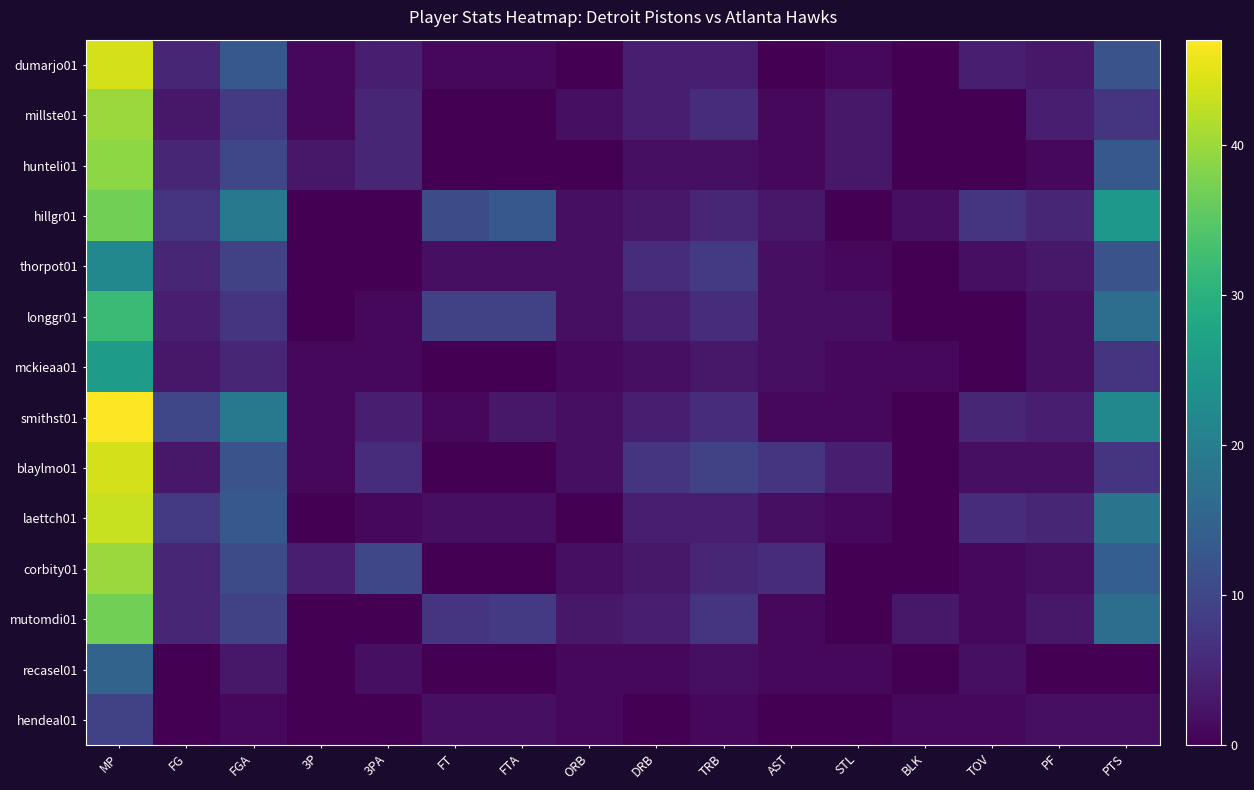

Which series has the largest range (max minus min)?

smithst01